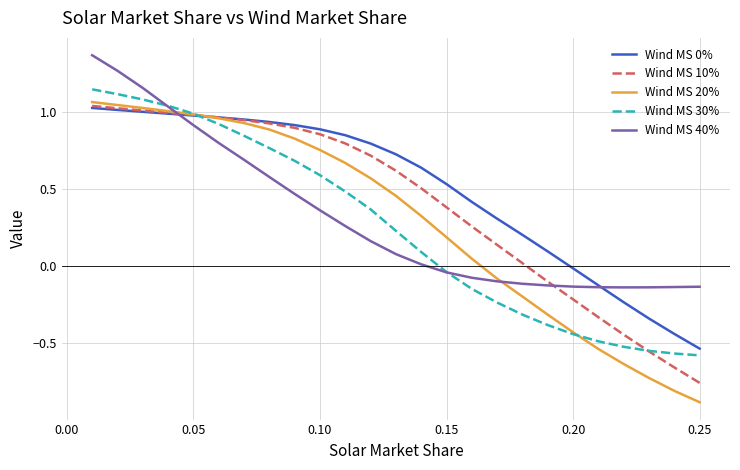

Which series has the largest range (max minus min)?

Wind MS 20%